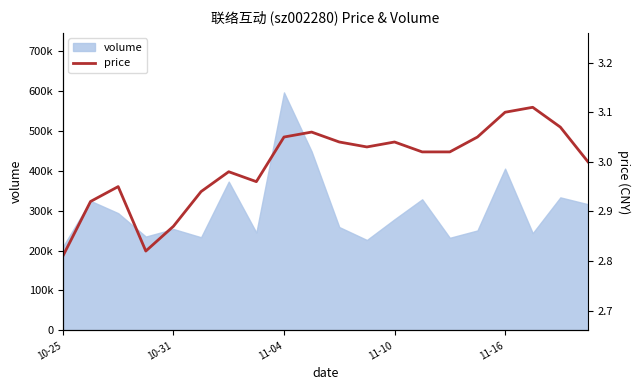

What is the sum of the values at 11-16 and 11-10?

6.1